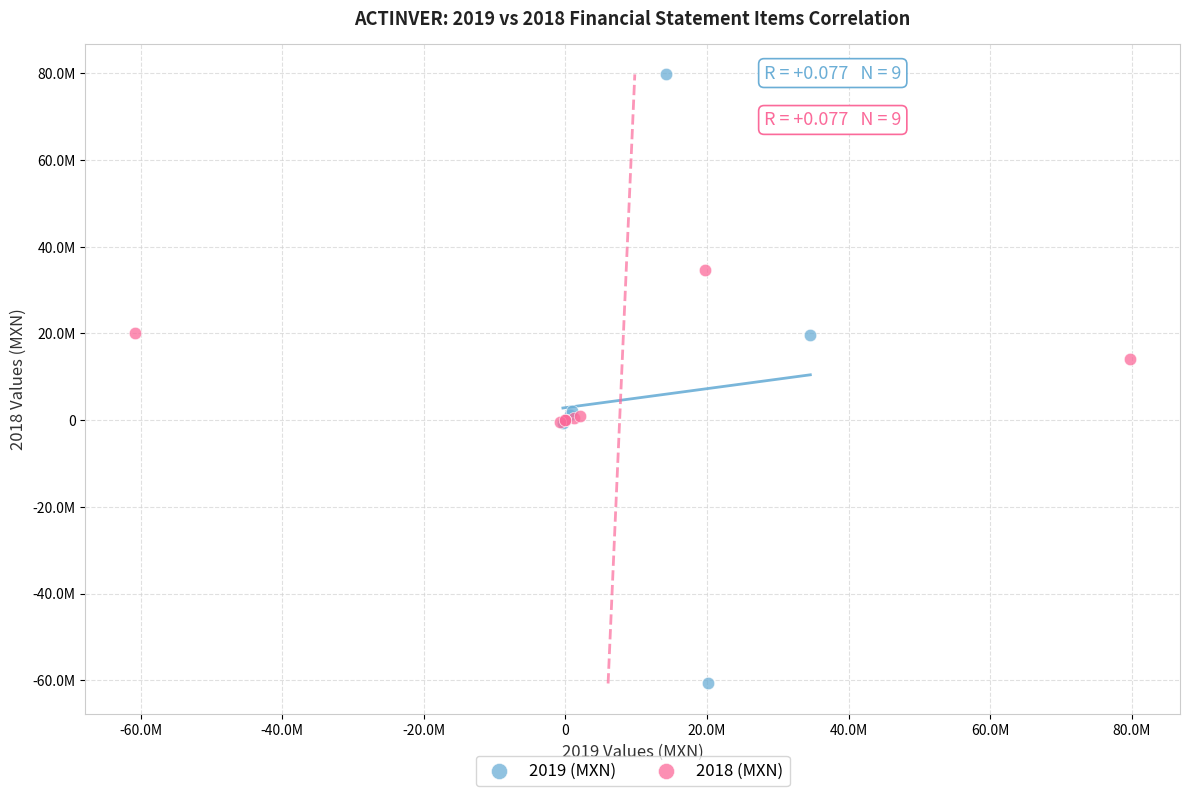

What are all the series names shown in the legend?

2019 (MXN), 2018 (MXN)